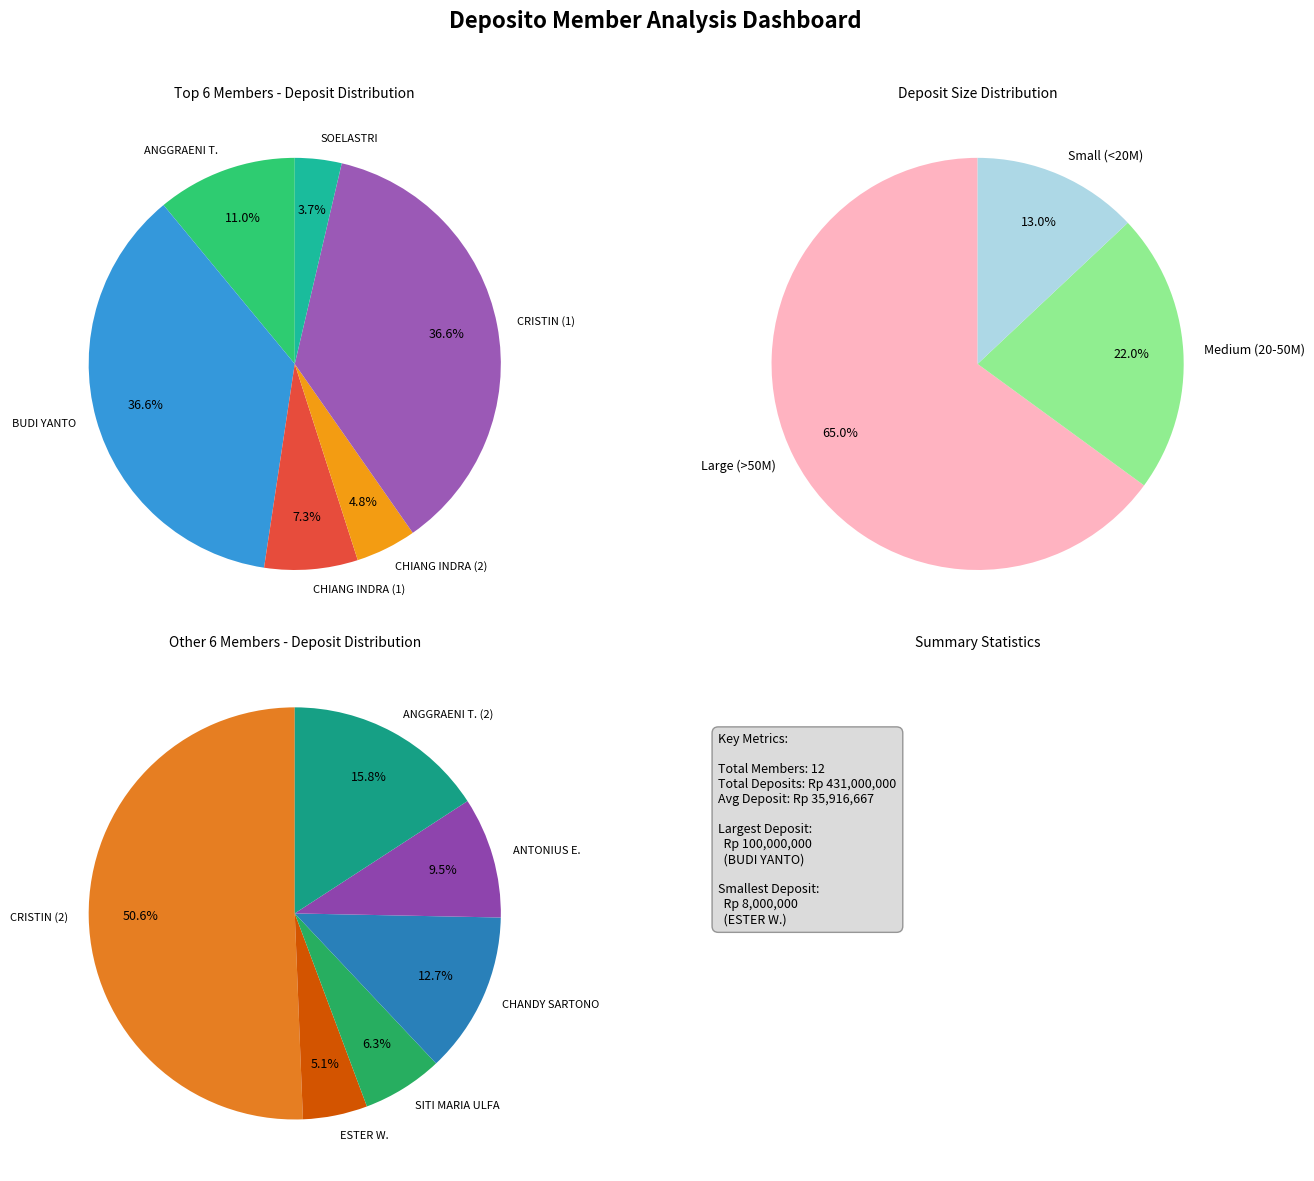

How many slices are in this pie chart?

12